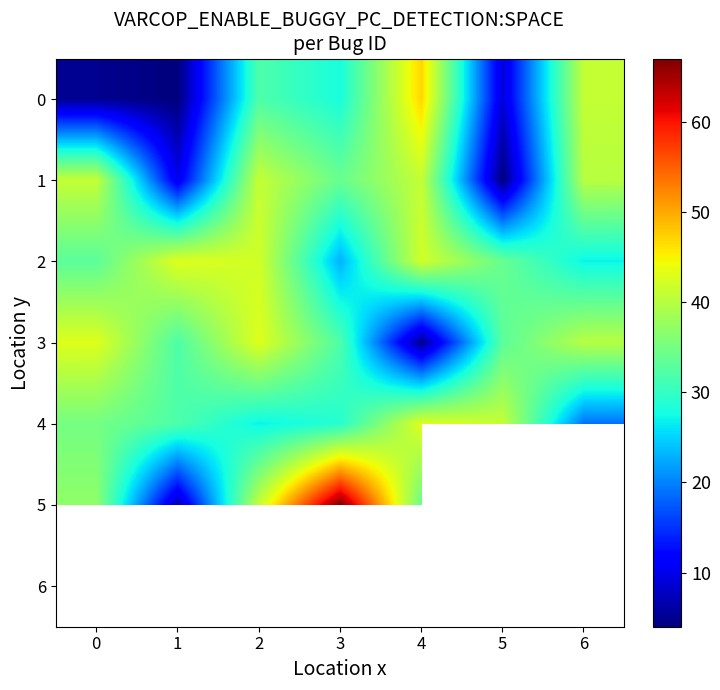

The 0 series shows 14.1 at 5. True or false?

False